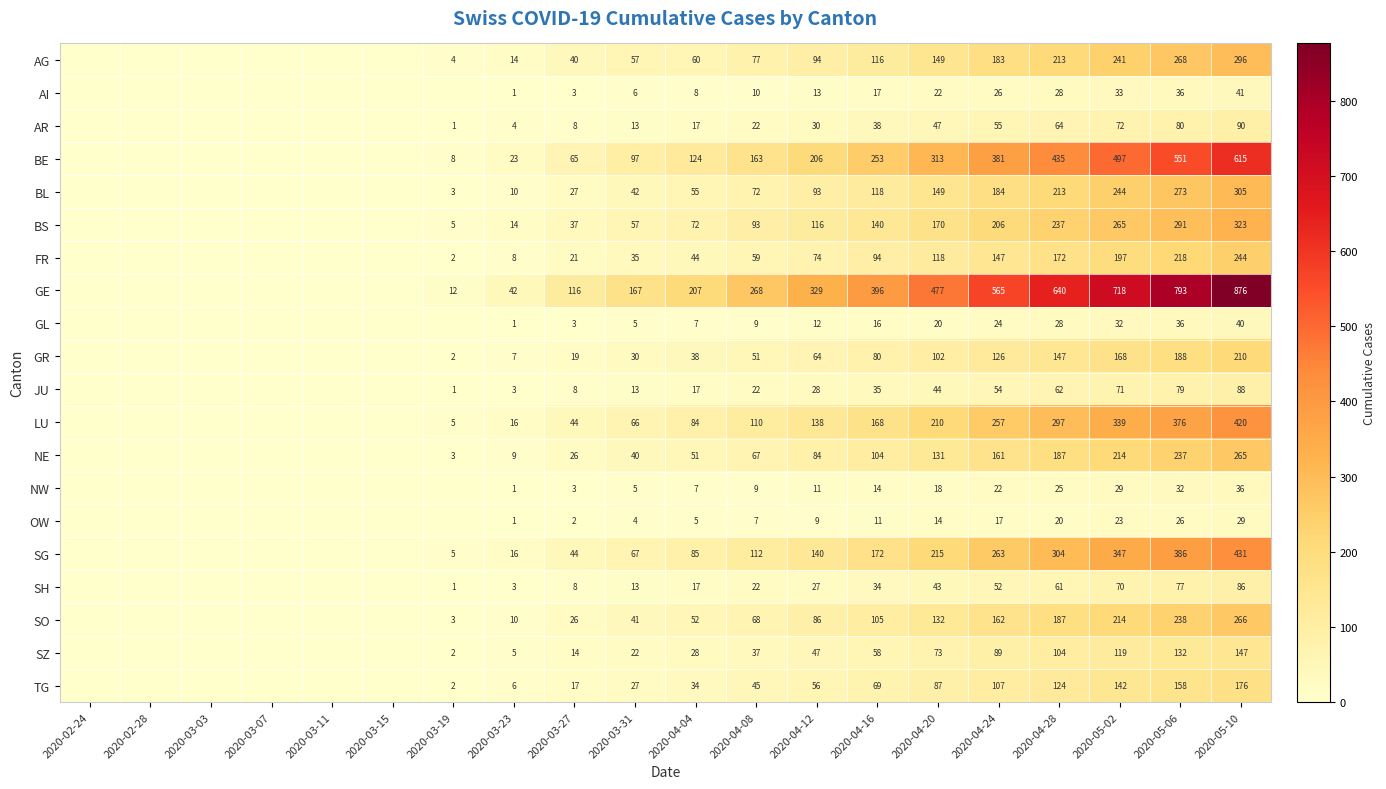

What is the difference between the maximum and minimum values in the AI series?

41